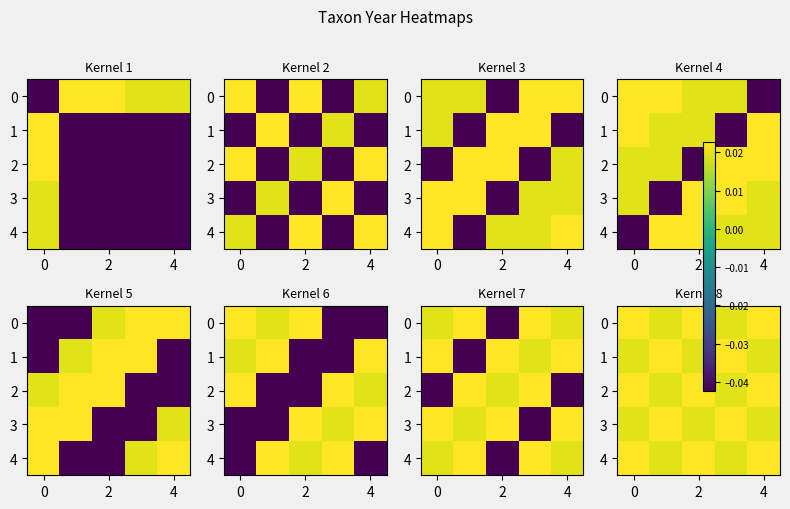

At how many categories does at least one series exceed 0?

5